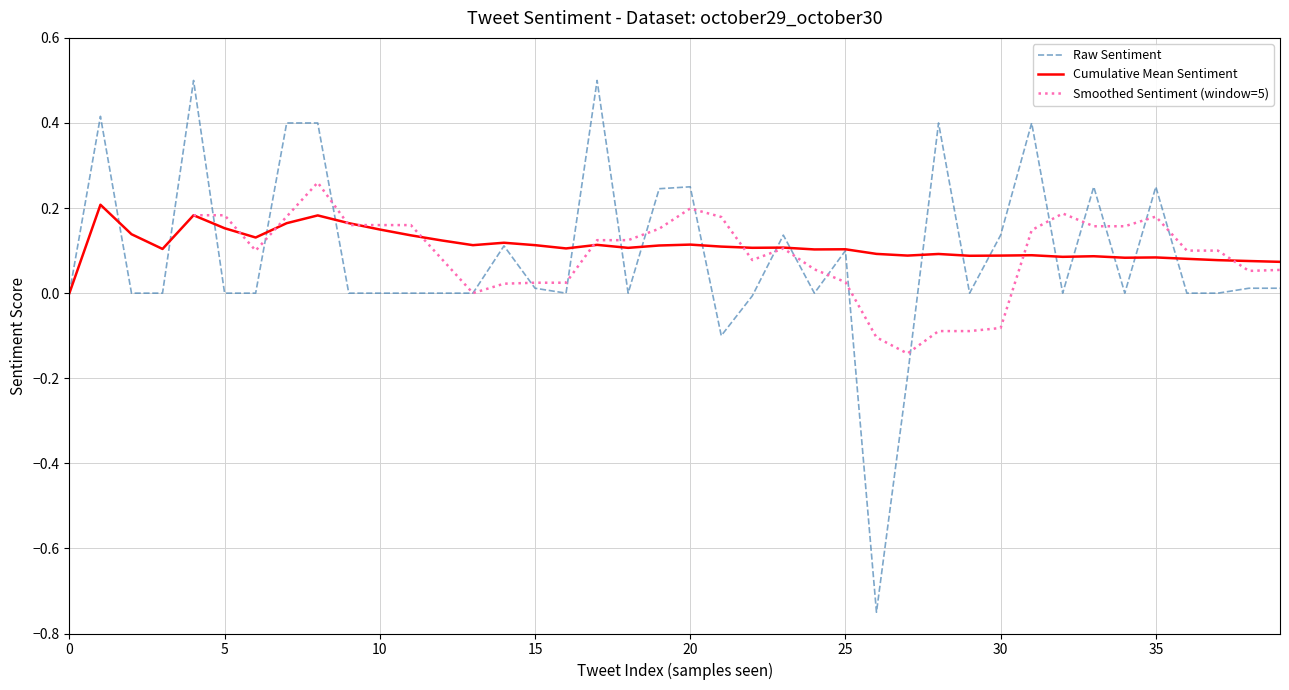

Reading left to right, what are all the values shown in this chart?

0=0.0	1=0.4	2=0.0	3=0.0	4=0.5	5=0.0	6=0.0	7=0.4	8=0.4	9=0.0	10=0.0	11=0.0	12=0.0	13=0.0	14=0.1	15=0.0	16=0.0	17=0.5	18=0.0	19=0.2	20=0.3	21=-0.1	22=-0.0	23=0.1	24=0.0	25=0.1	26=-0.8	27=-0.2	28=0.4	29=0.0	30=0.1	31=0.4	32=0.0	33=0.2	34=0.0	35=0.2	36=0.0	37=0.0	38=0.0	39=0.0